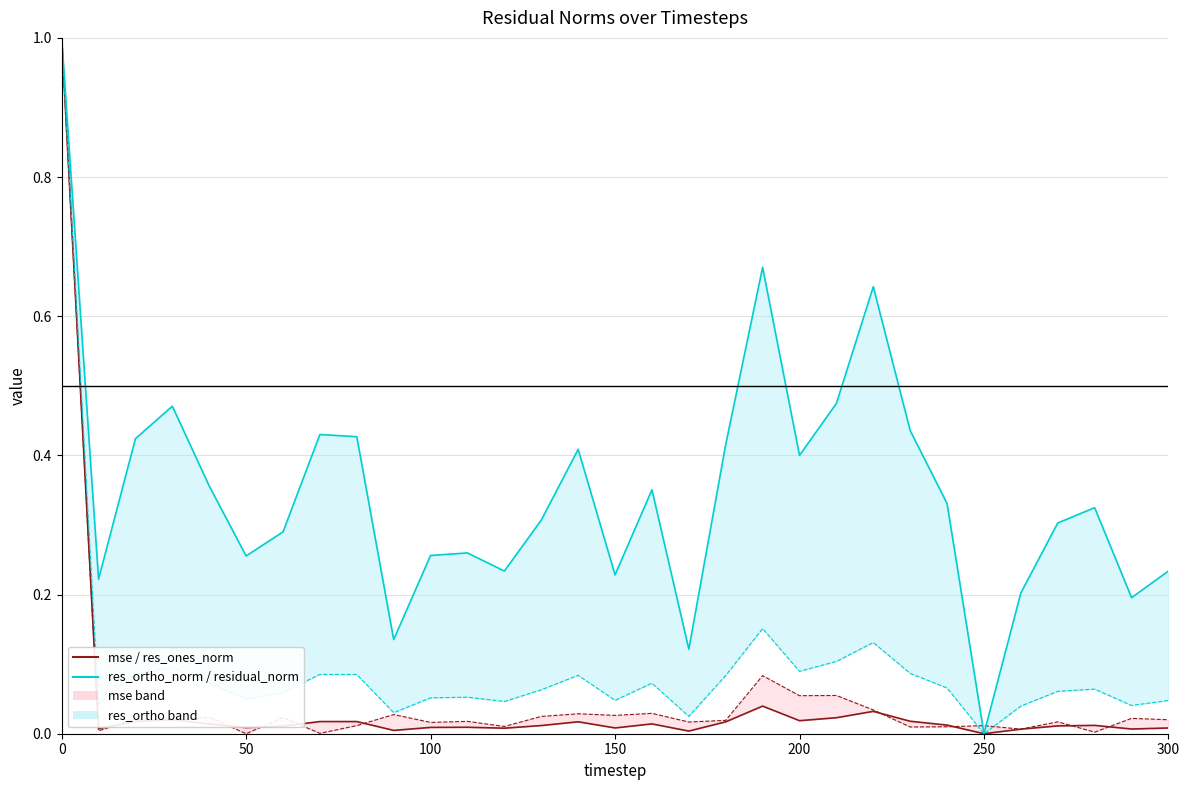

Which series has the largest range (max minus min)?

mse